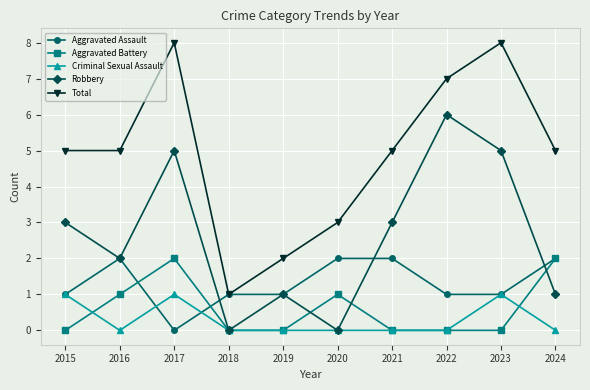

The Aggravated Battery series shows -1 at 2018. True or false?

False